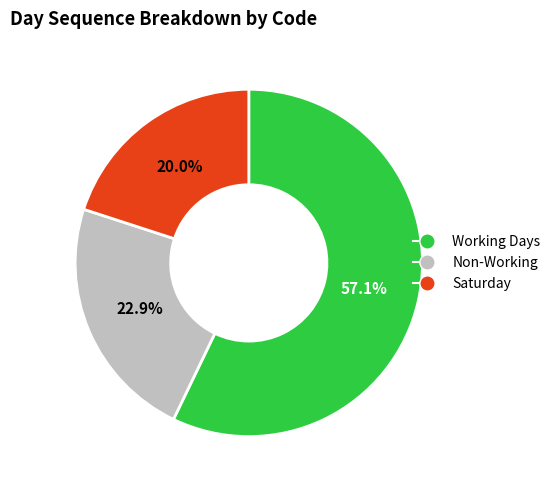

Is there a majority slice in this chart?

Yes